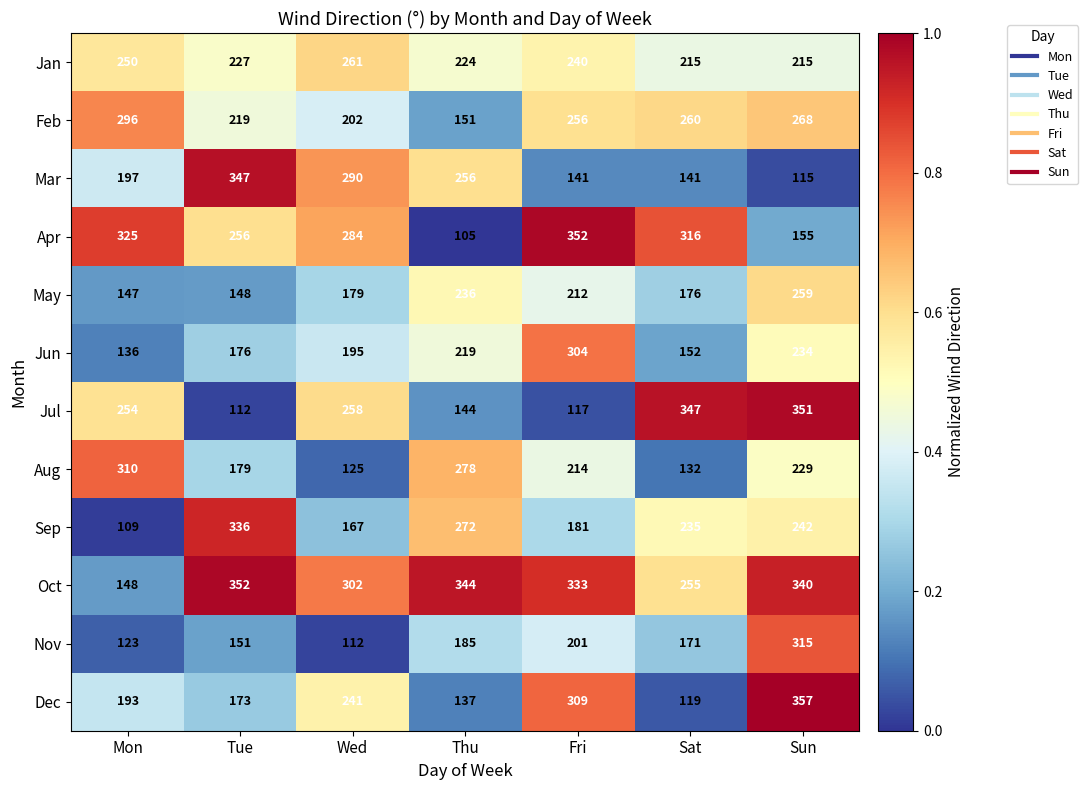

What is the total value across all series at Fri?

2860